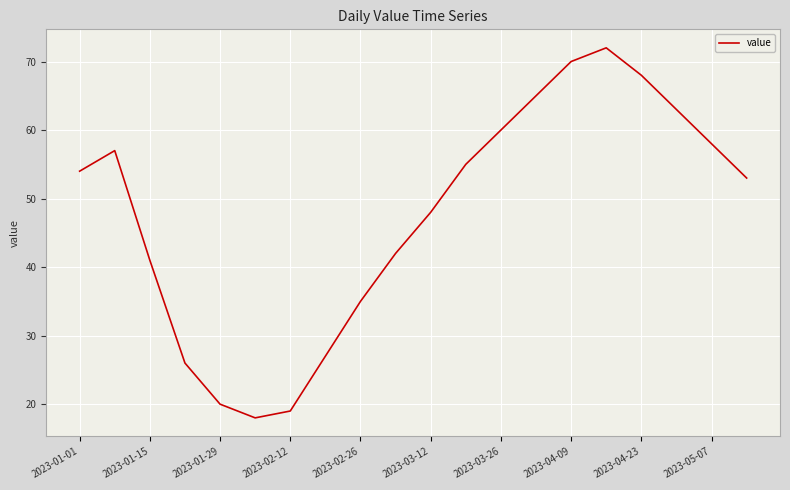

What is the difference between the maximum and minimum values?

54